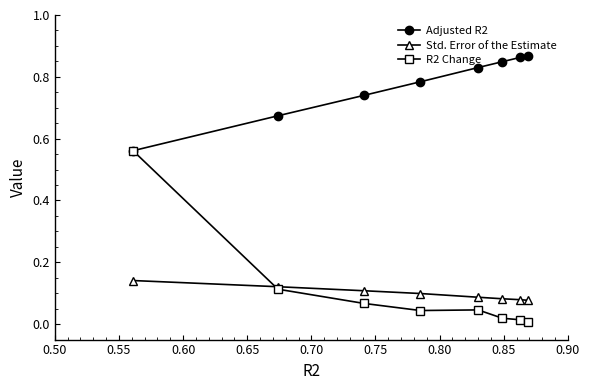

List the series in order of their peak value, highest first.

Adjusted R2, R2 Change, Std. Error of the Estimate